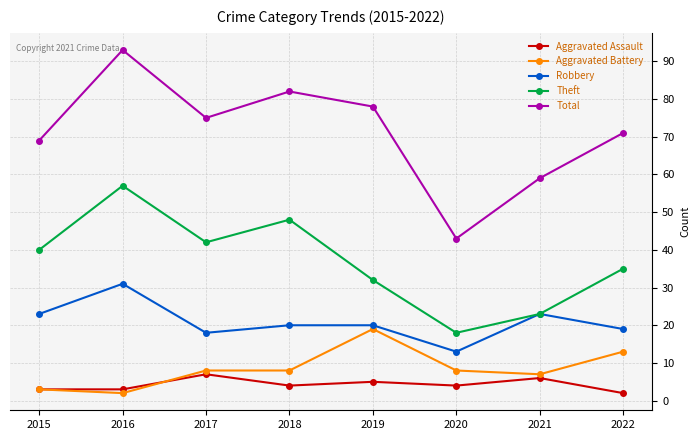

What is the total value across all series at 2022?

140